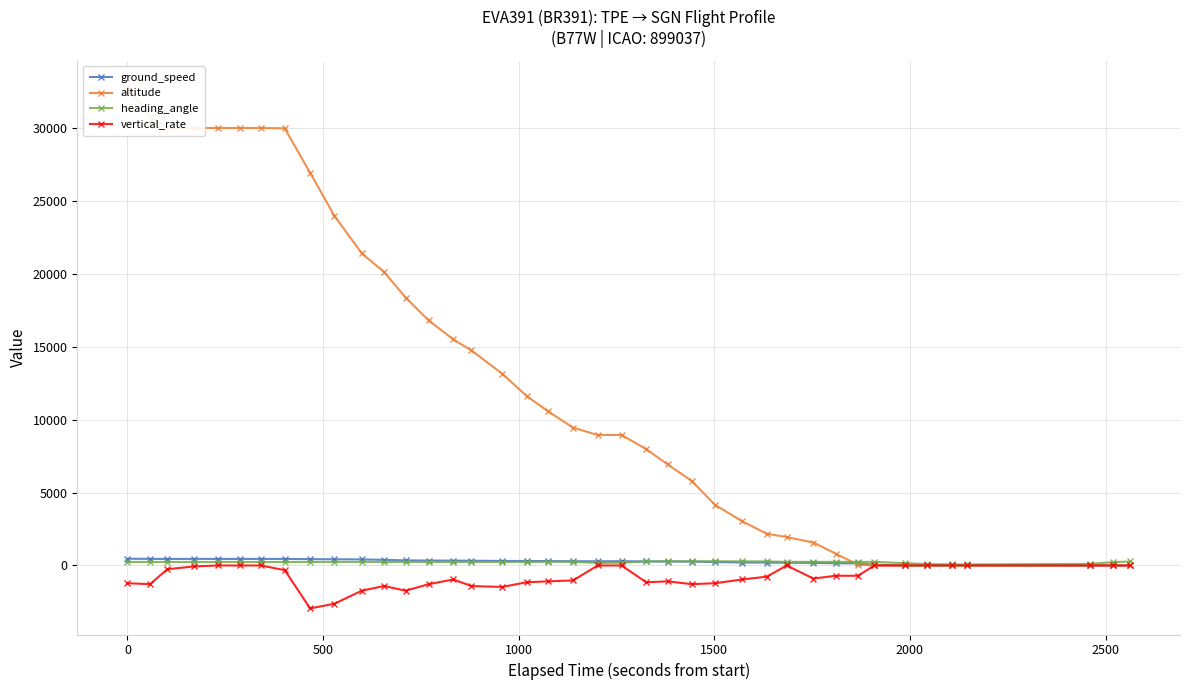

What is the difference between the maximum and minimum values in the altitude series?

32825